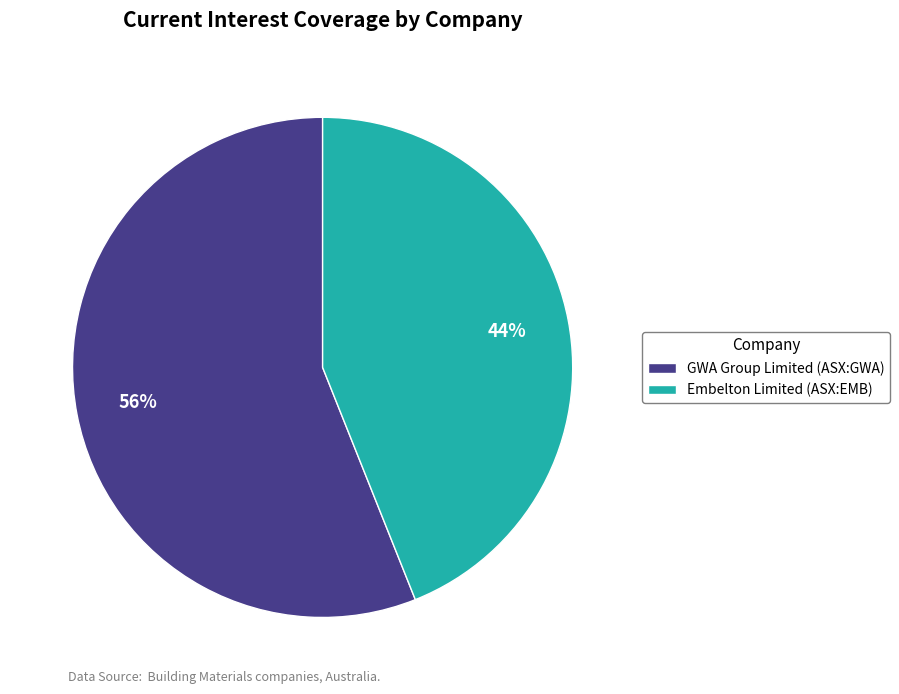

Is it true that Embelton Limited (ASX:EMB) is 38% of the pie?

False